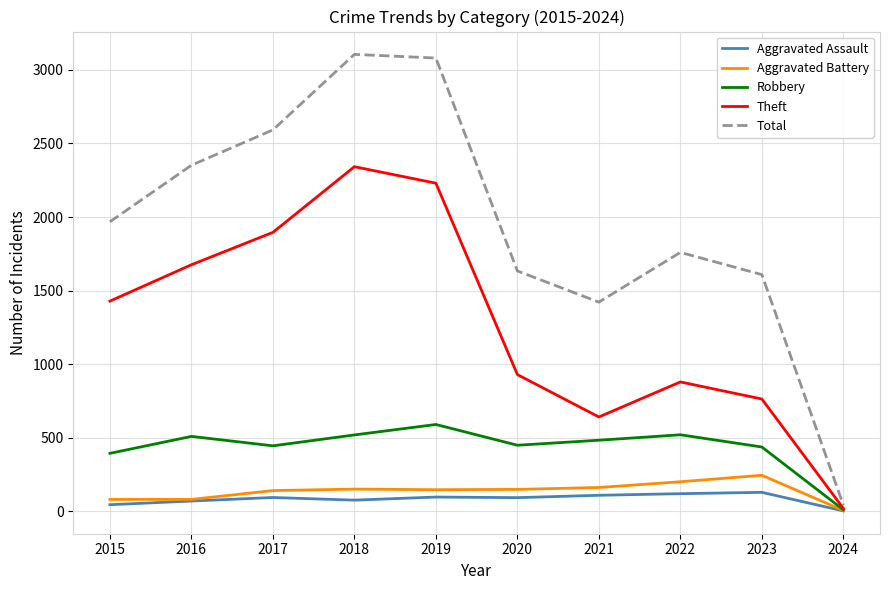

How many interior local peaks does the Theft series have?

2